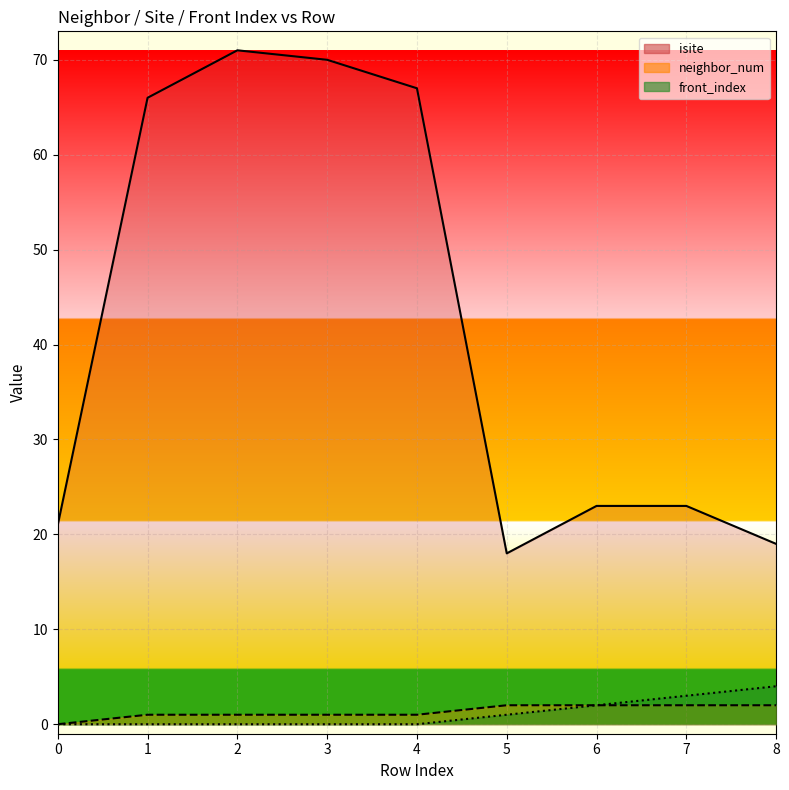

What is the value of the isite point at the 4th from the left?

70